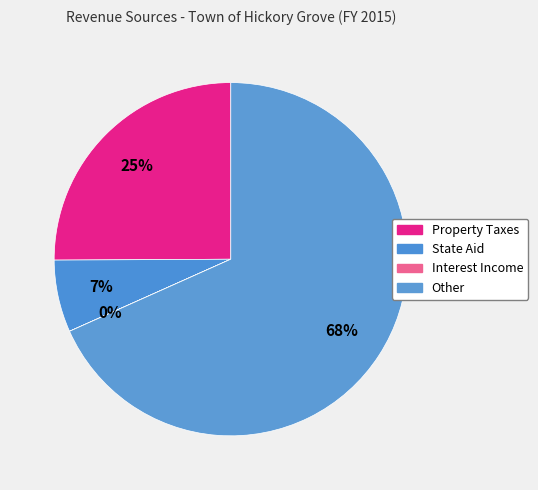

Is it true that Property Taxes is 17% of the pie?

False